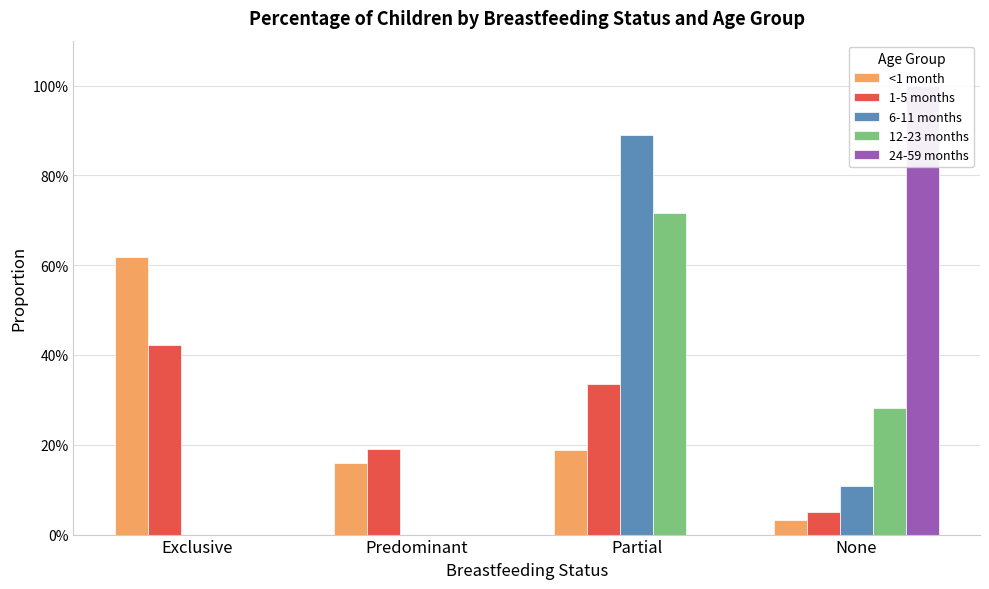

At which category is the sum across all series the highest?

Partial